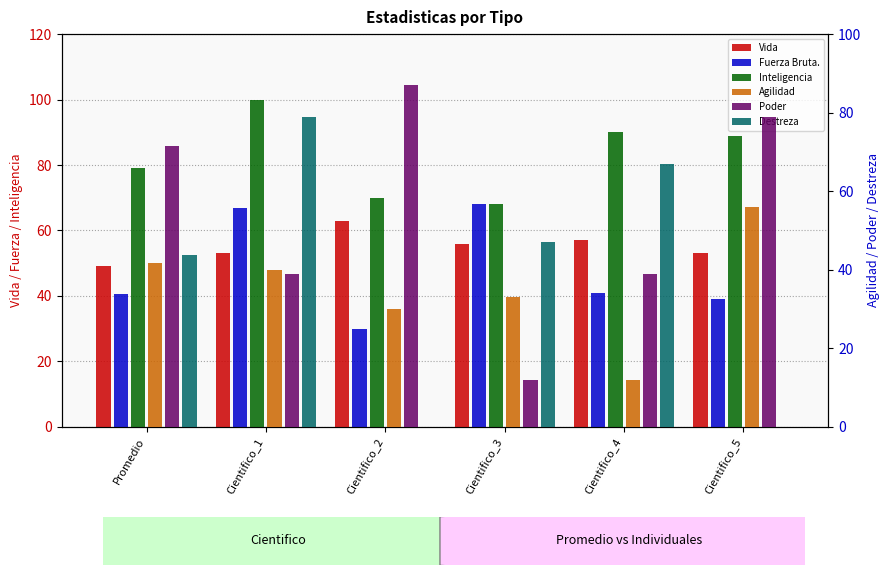

What is the maximum value shown in the chart?

100.0